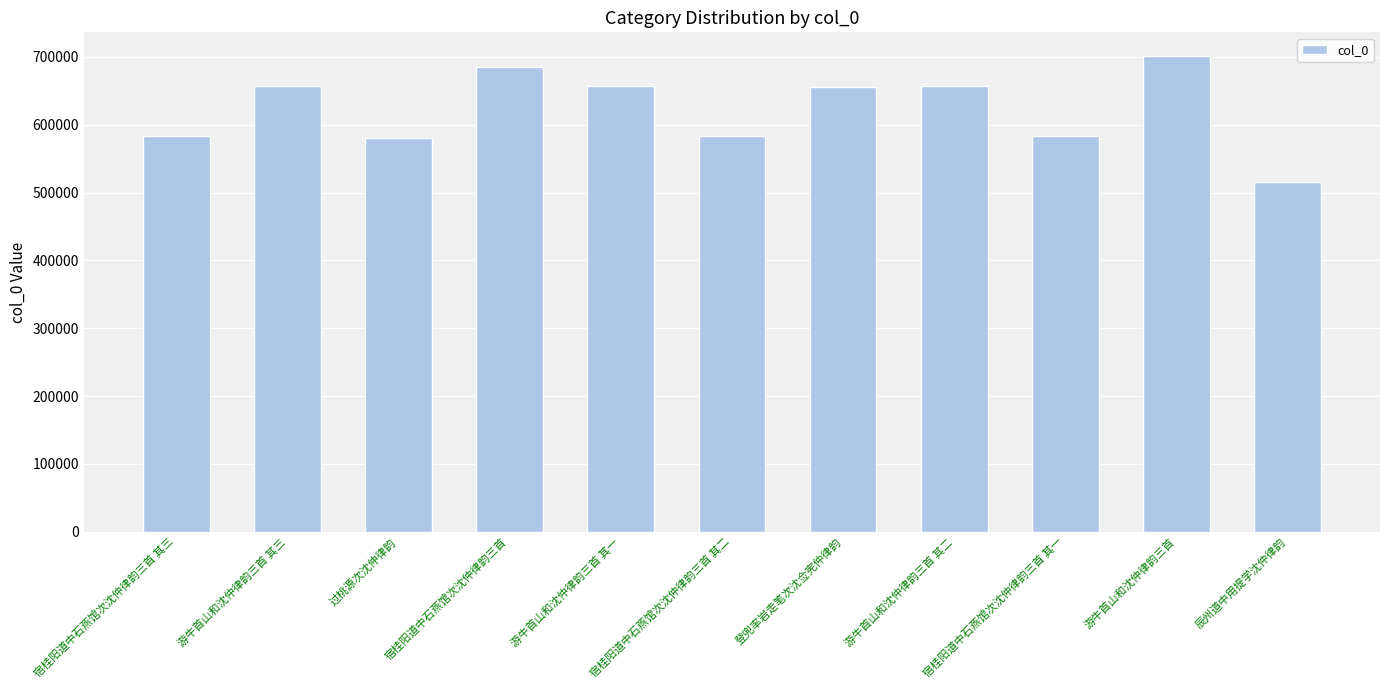

What is the sum of the values at 登兜率岩走笔次沈佥宪仲律韵 and 辰州道中用提学沈仲律韵?

1171064